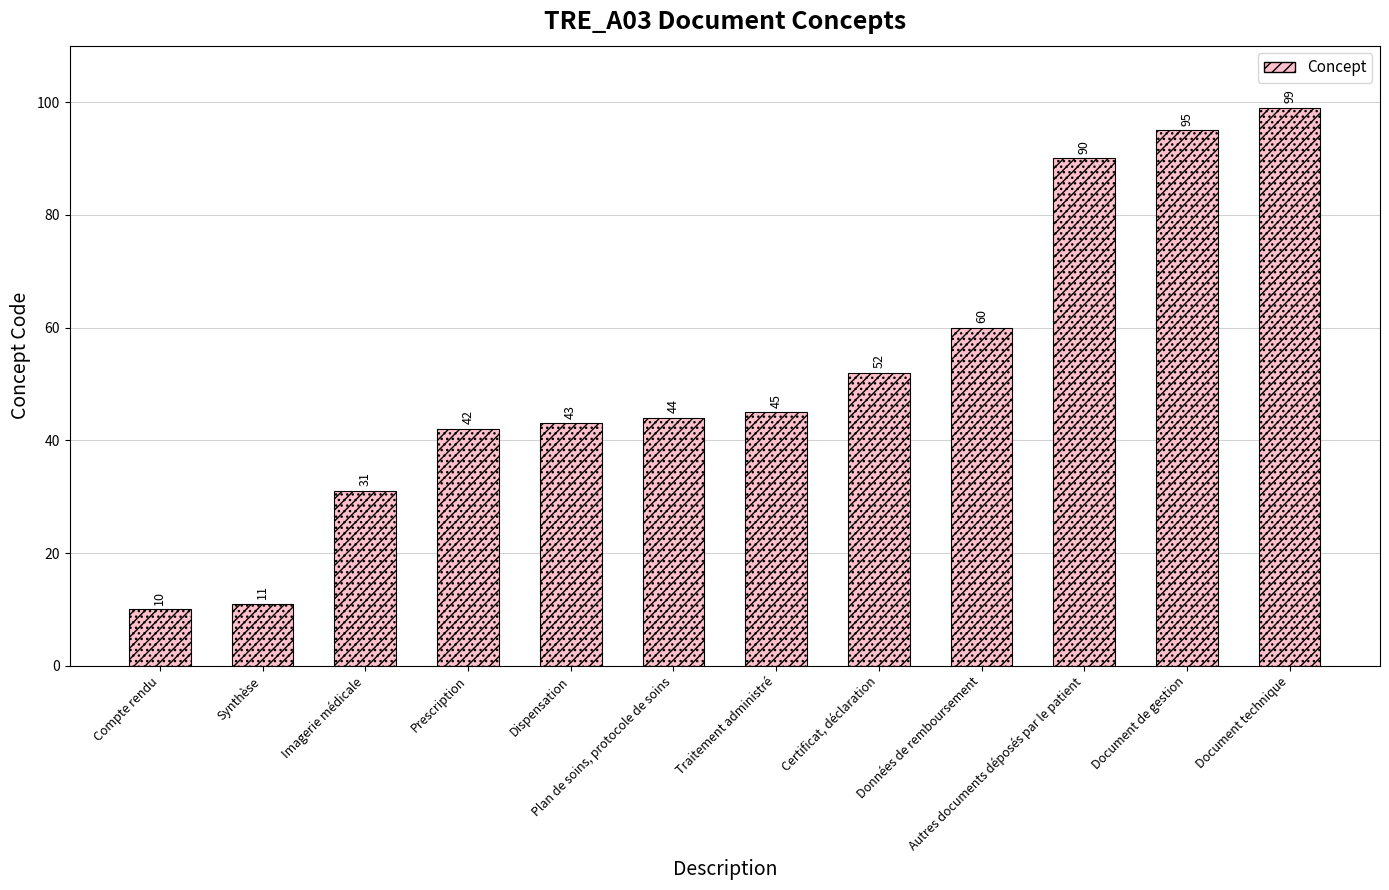

The value at Document de gestion is 125. True or false?

False